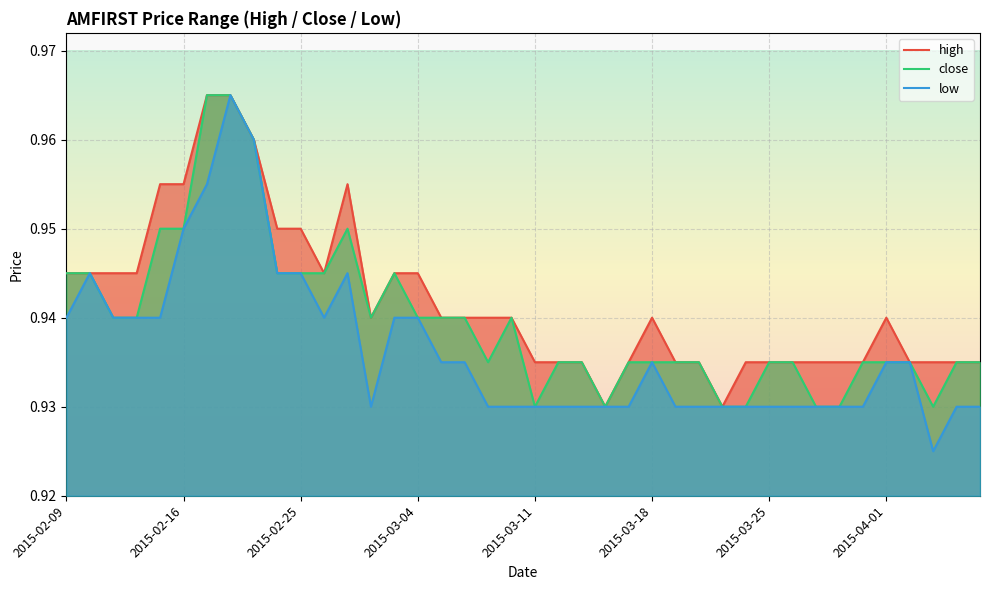

At which category does close reach its first local valley?

2015-03-02